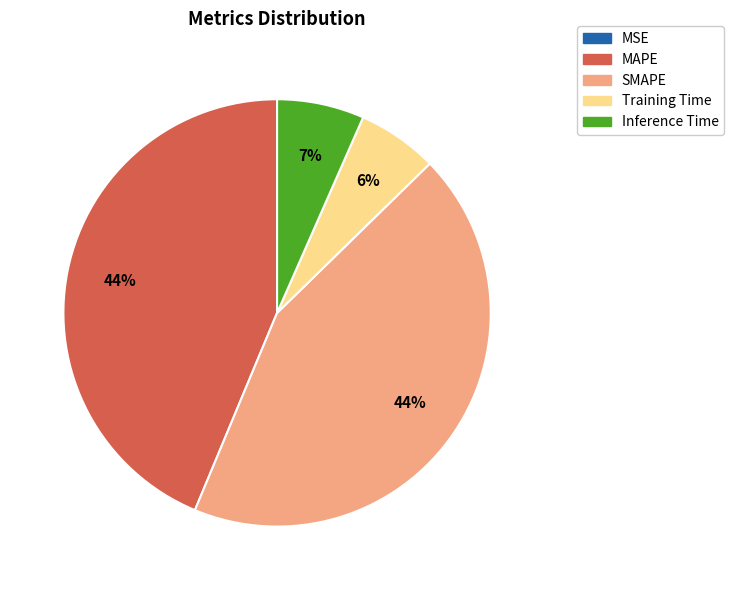

Is it true that Training Time is 6% of the pie?

True